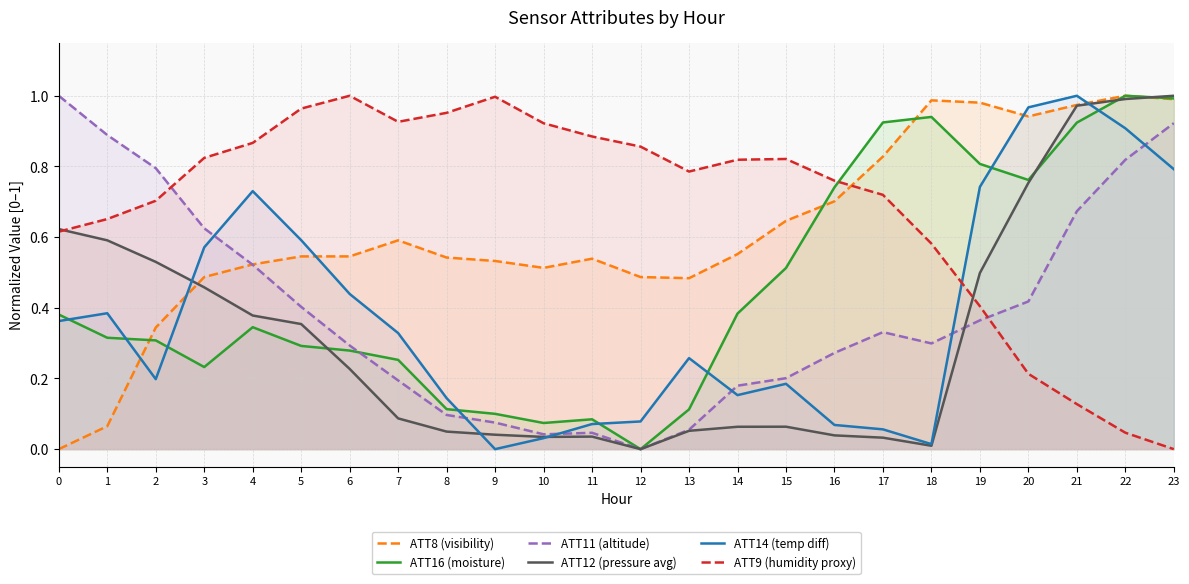

Read the ATT9 (humidity proxy) value at 0.

0.6